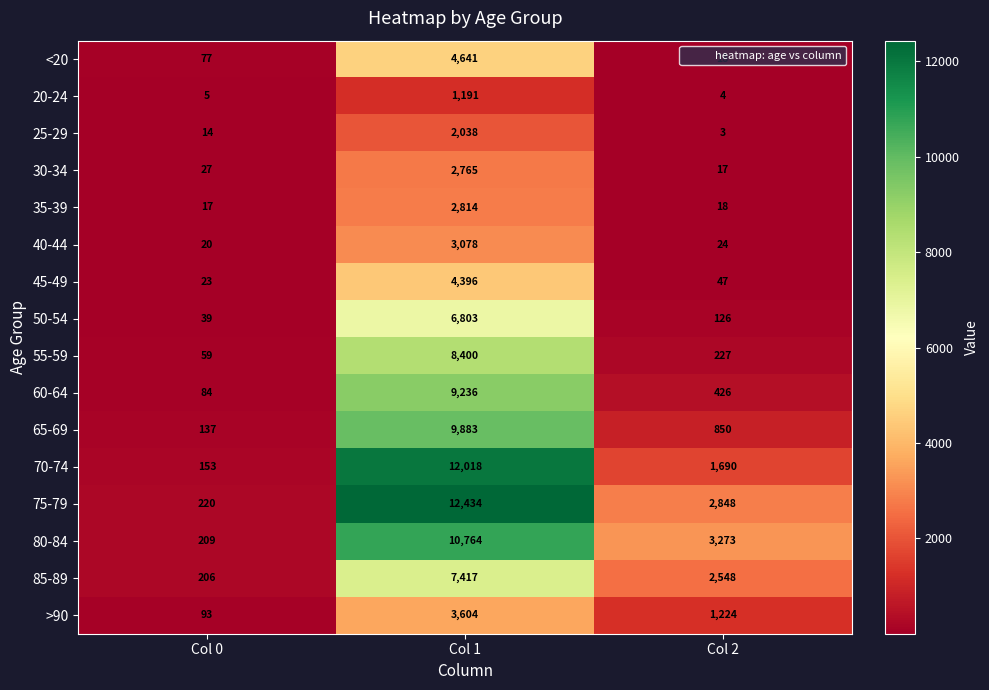

What is the difference between the highest and lowest values at Col 2?

3270